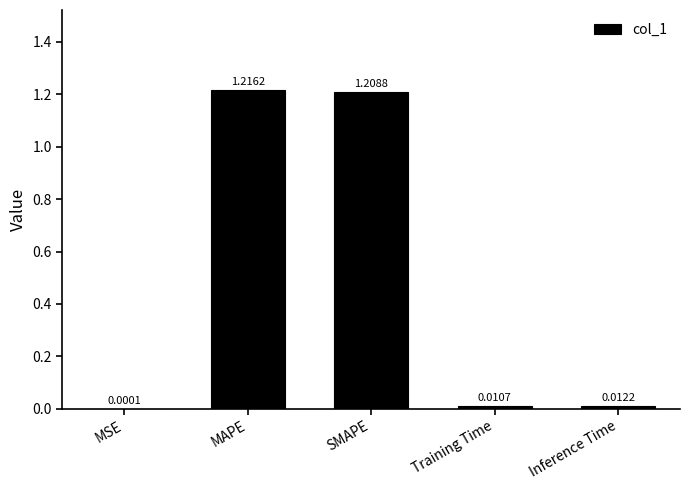

Which label corresponds to the largest value in the chart?

MAPE